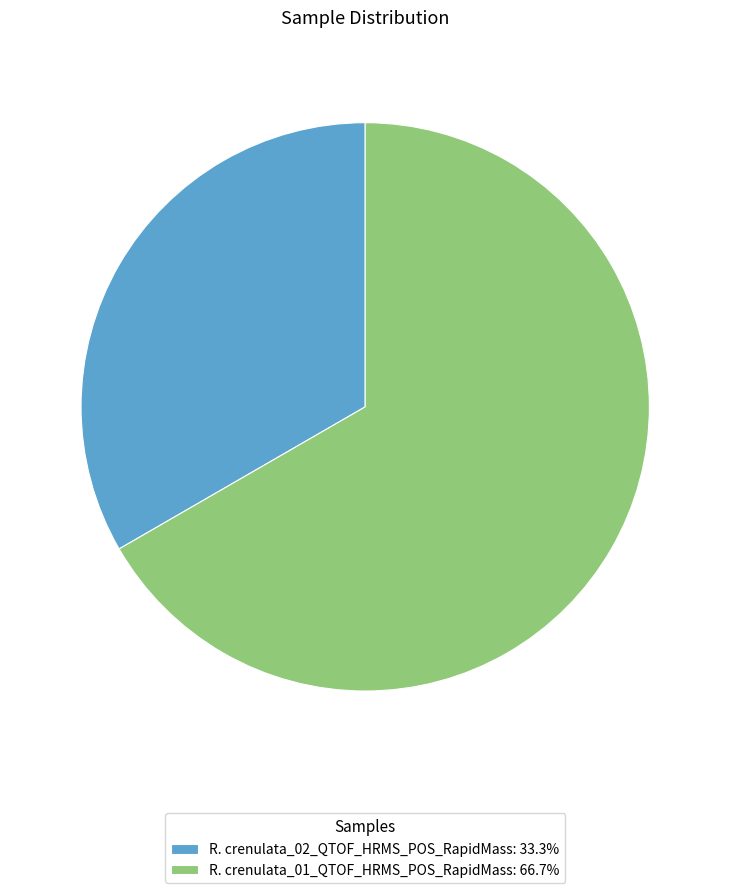

Count the number of slices in the pie.

2